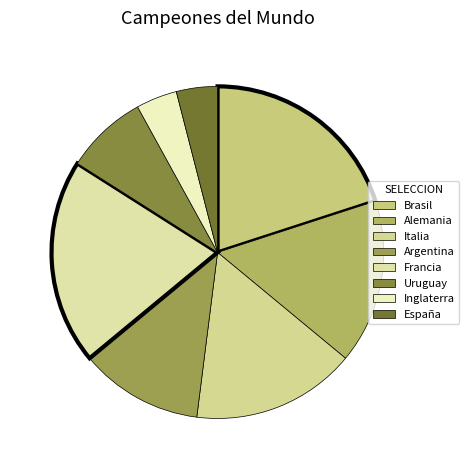

To the nearest percent, what portion does Argentina represent?

12%